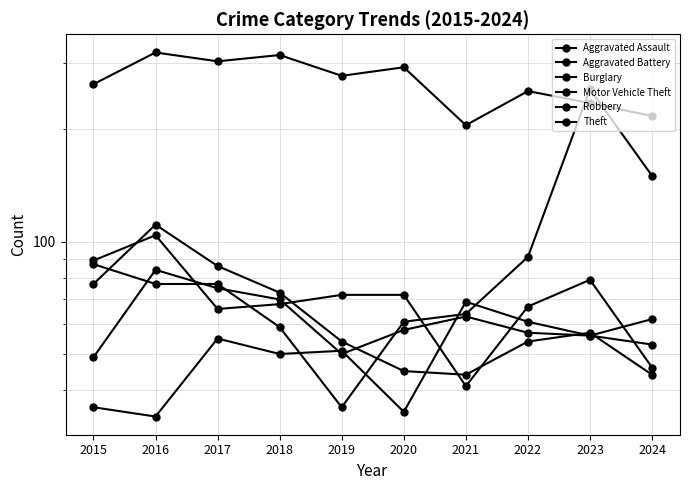

Which series has the largest range (max minus min)?

Motor Vehicle Theft